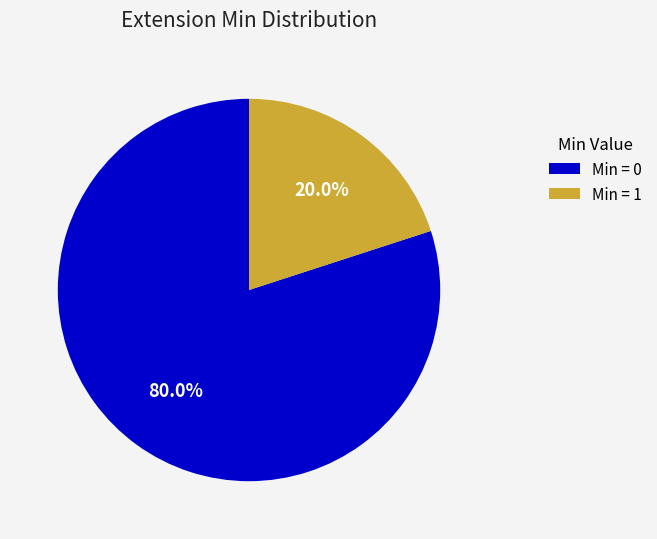

To the nearest percent, what is the difference between the largest and smallest slice percentages?

60%